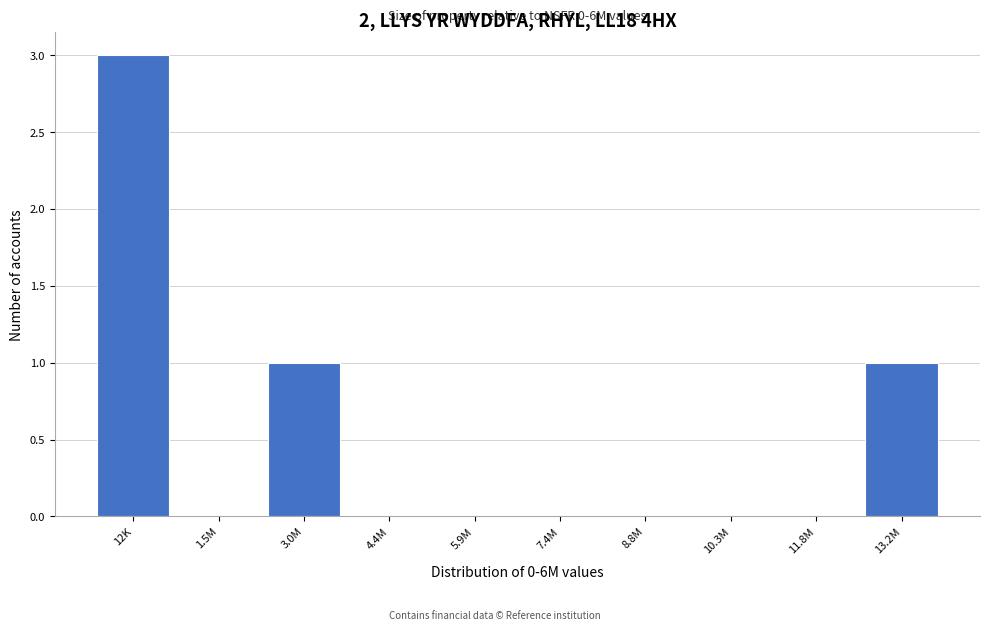

Reading right to left, what are all the values shown in this chart?

13.2M=1	11.8M=0	10.3M=0	8.8M=0	7.4M=0	5.9M=0	4.4M=0	3.0M=1	1.5M=0	12K=3